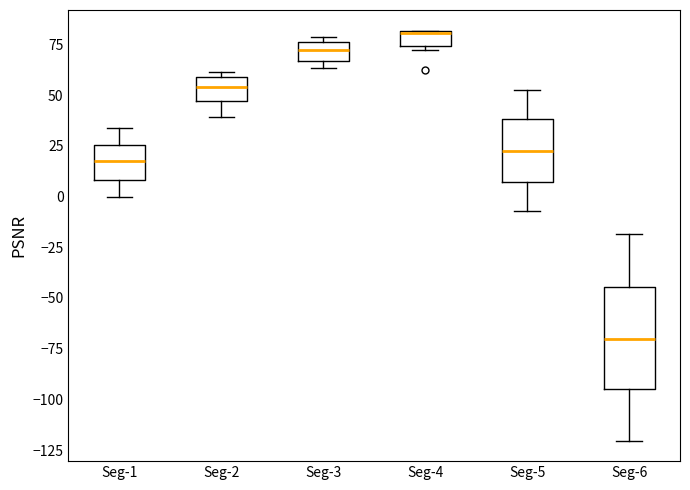

Reading left to right, transcribe this box plot: for each box, give where its median line is, the range the box spans, and where its two whiskers end, as read against the y-axis. The values are not printed on the chart, so give them approximately, as read against the axis.

Seg-1: median 20, box 10 to 25, whiskers 0 to 35
Seg-2: median 55, box 45 to 60, whiskers 40 to 60 (just above the box's upper edge)
Seg-3: median 70, box 65 to 75, whiskers 65 (just below the box's lower edge) to 80
Seg-4: median 80, box 75 to 80, whiskers 70 to 80
Seg-5: median 20, box 5 to 40, whiskers -5 to 55
Seg-6: median -70, box -95 to -45, whiskers -120 to -20